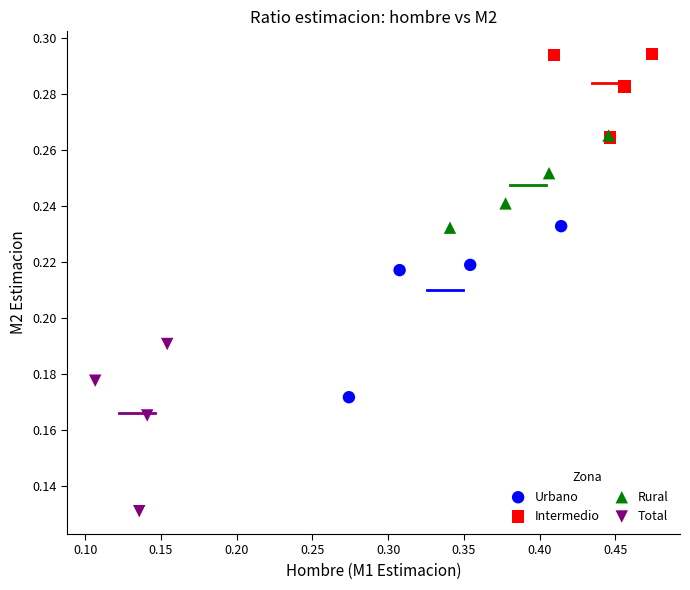

Which series contains the highest Y value?

Intermedio